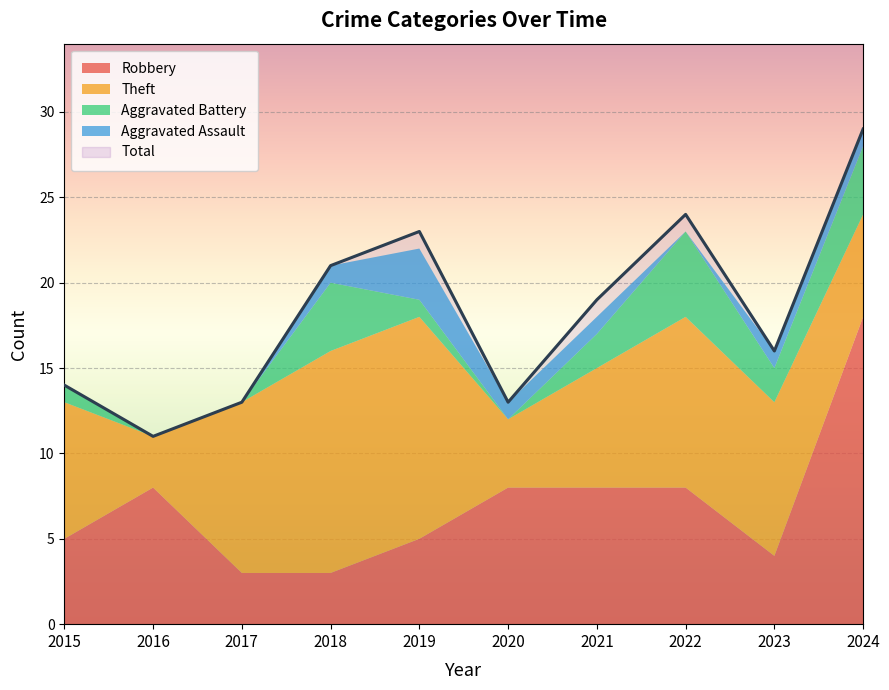

What value does the Total series have at 2021, to the nearest 10?

20